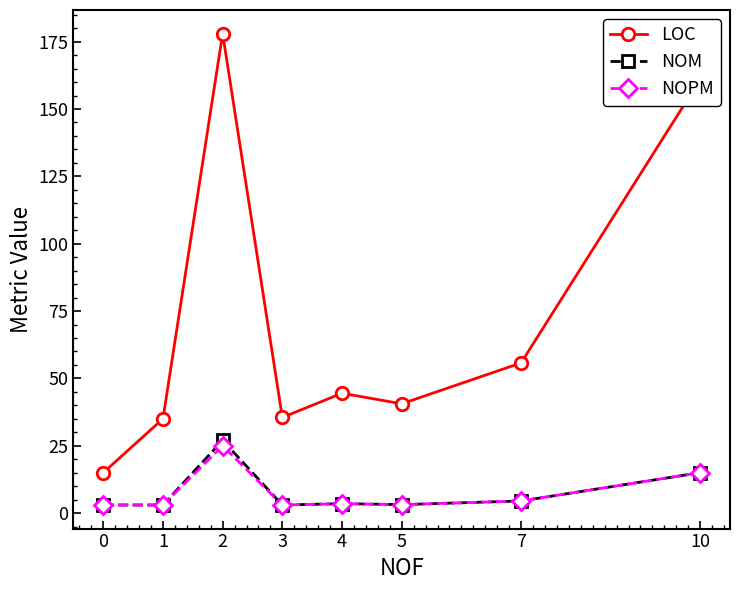

True or false: NOPM and LOC intersect in this chart.

False